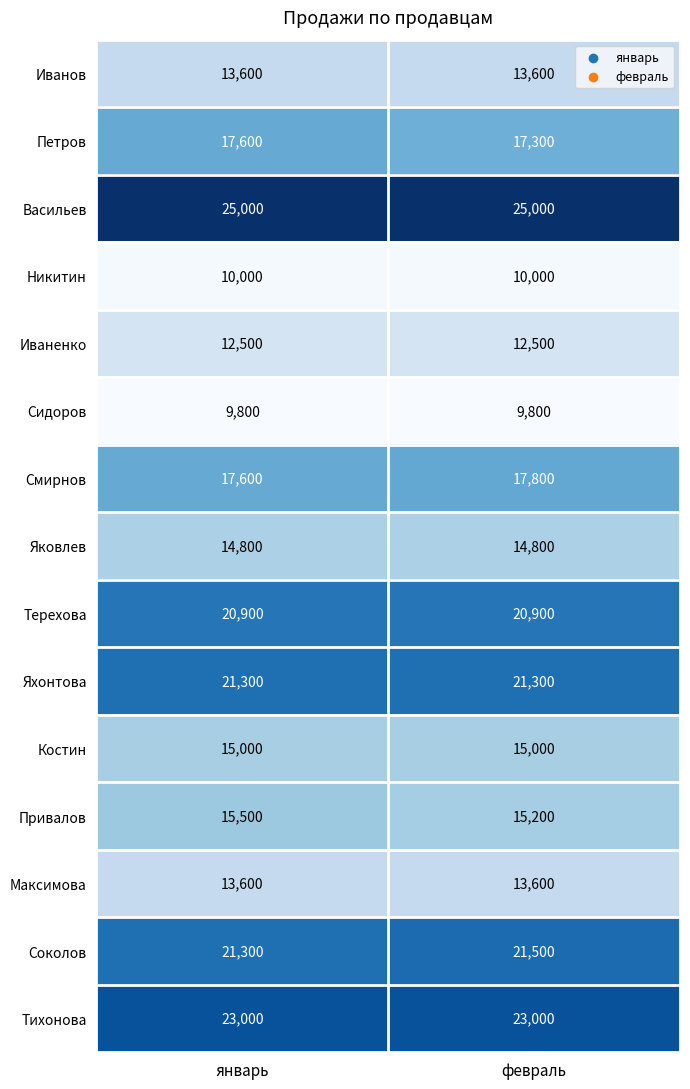

What is the sum of the Соколов values at февраль and январь?

42800